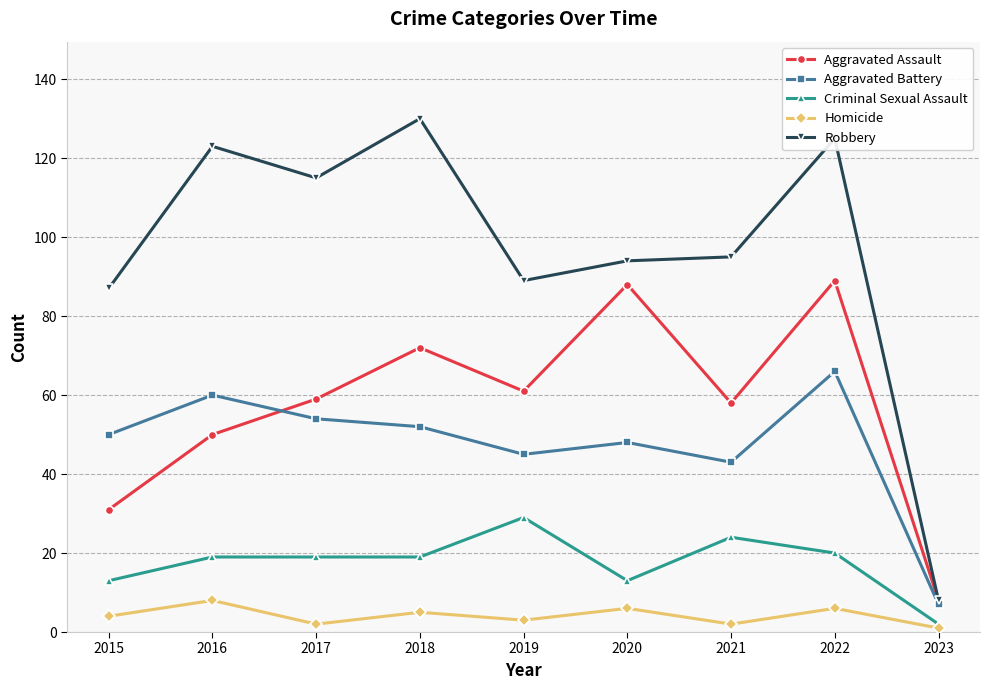

True or false: Aggravated Battery has a value of 50 at 2015.

True